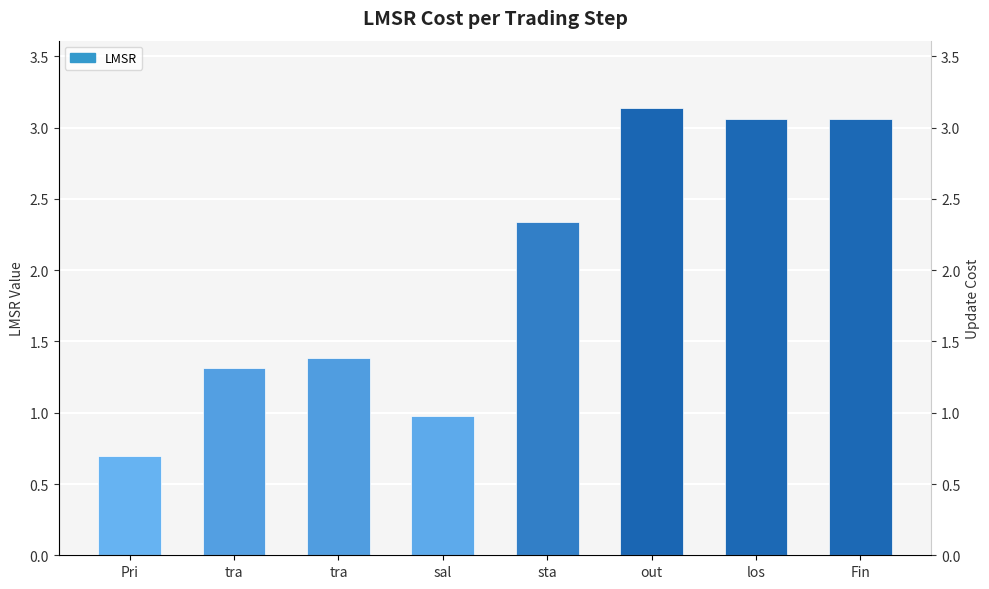

What is the greatest value displayed?

3.1